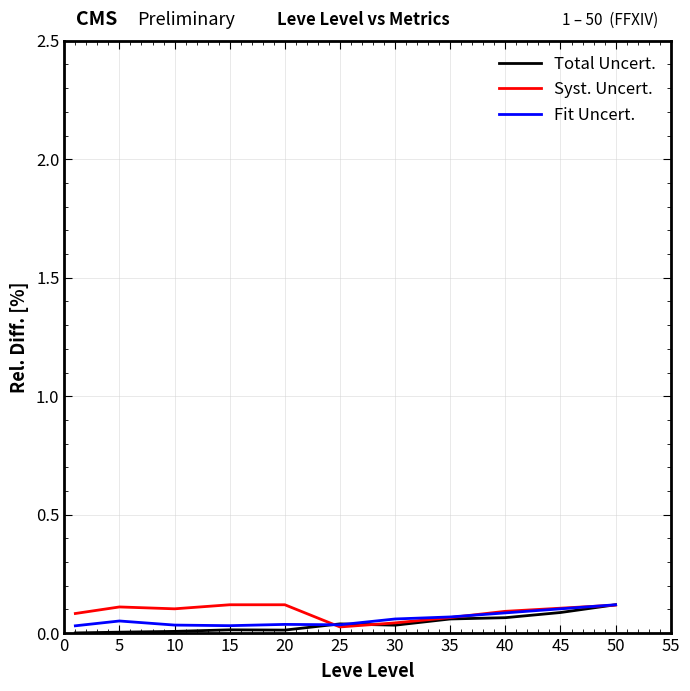

The value of Total Uncert. at 10 is 0.0. True or false?

True